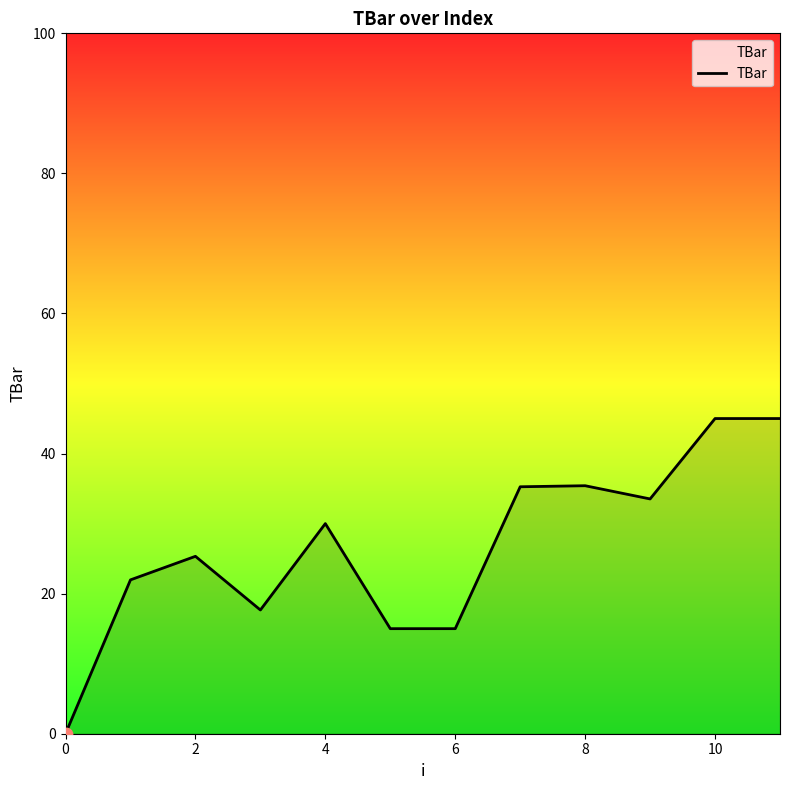

What is the maximum value shown in the chart?

45.0